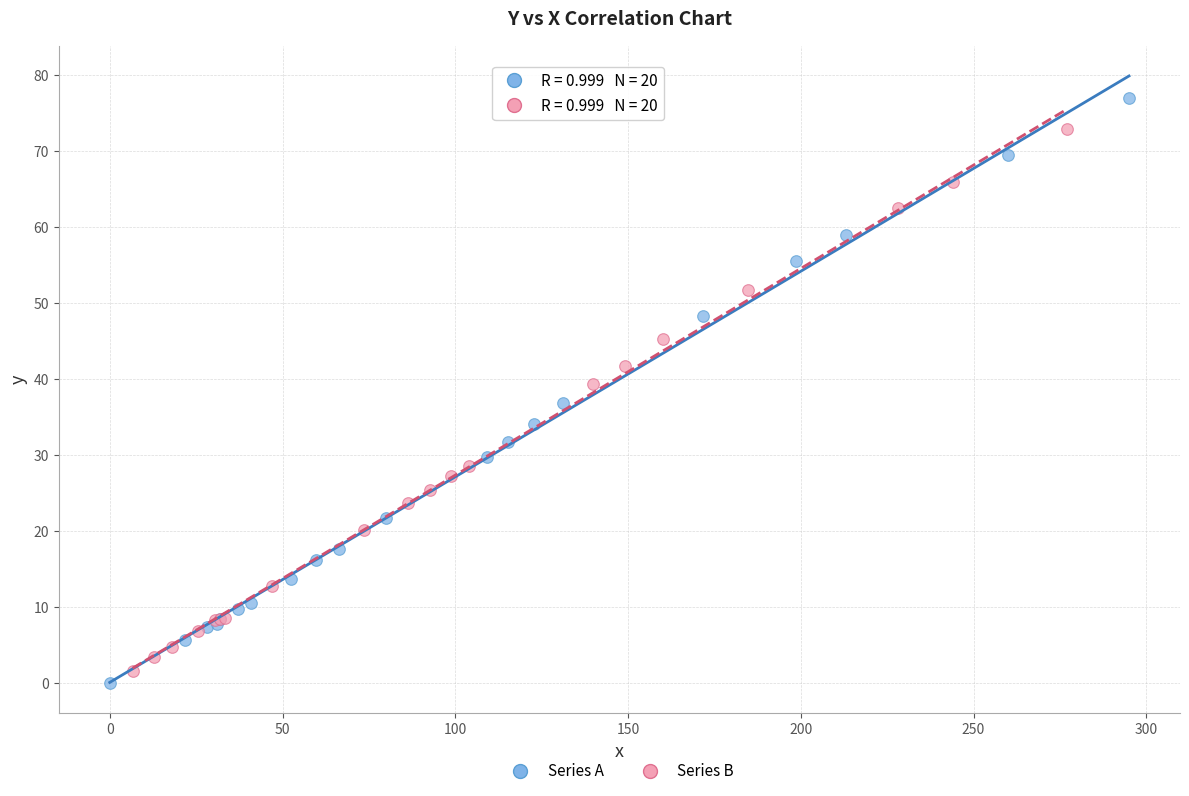

Which series contains the highest Y value?

Series A